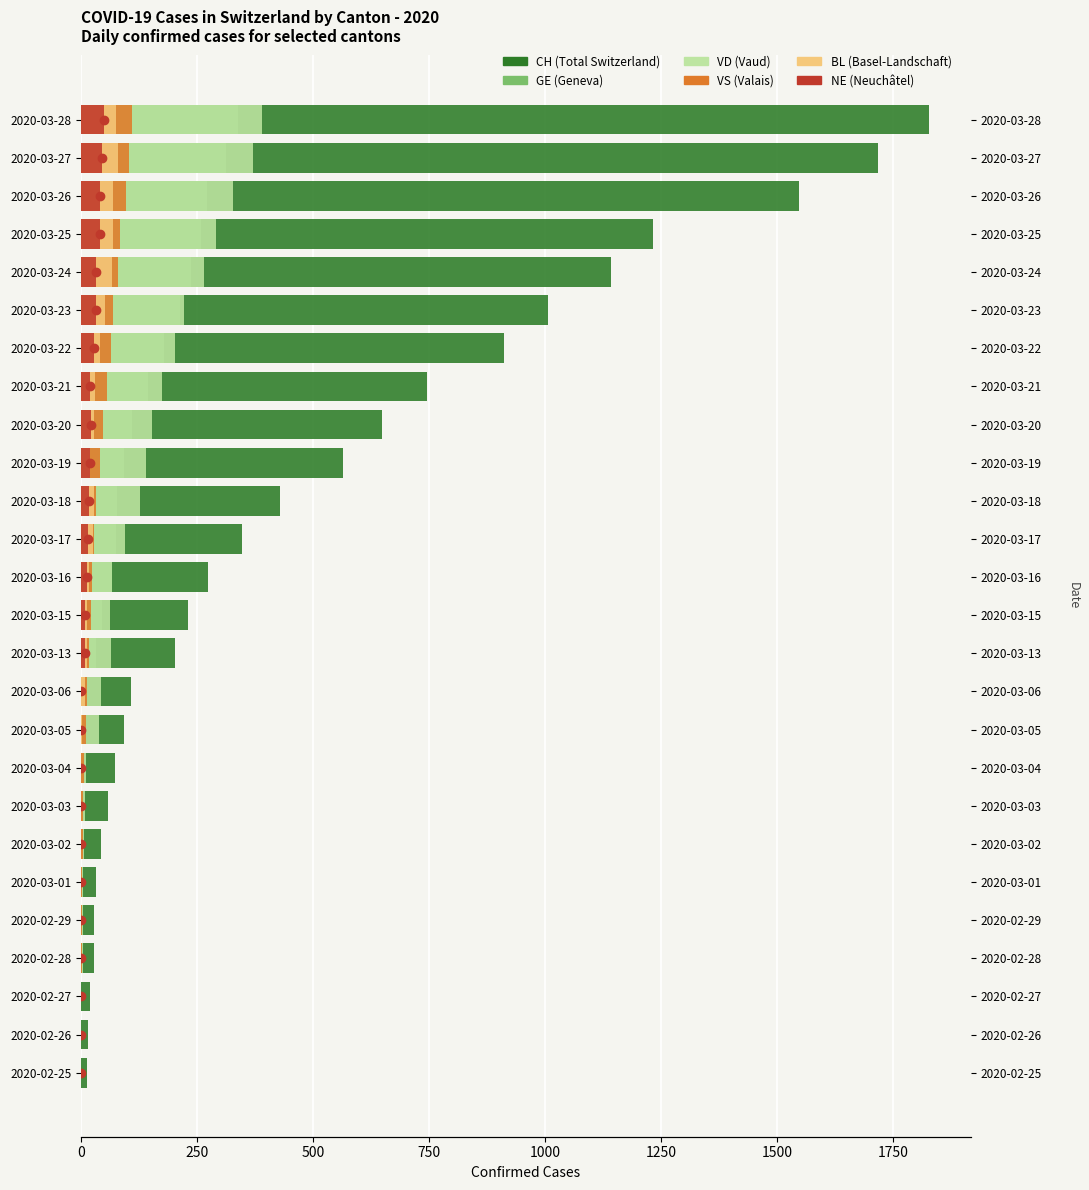

Which series reaches the maximum Y coordinate?

CH